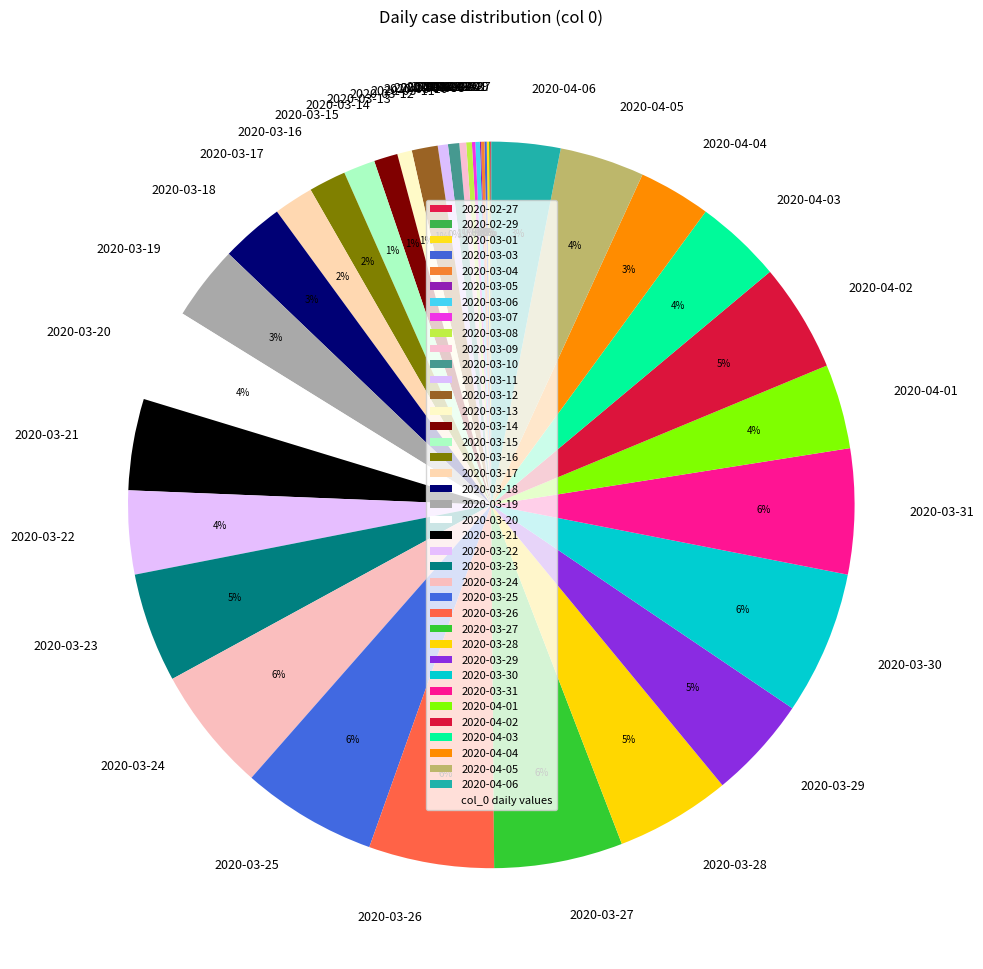

Is 2020-03-24 the majority of the pie?

No